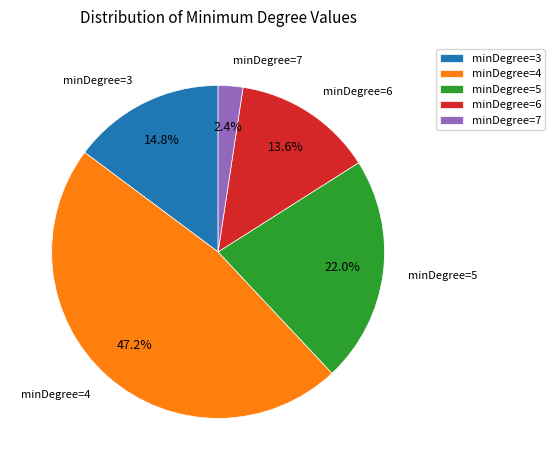

How much of the chart is everything except minDegree=5?

78.0%